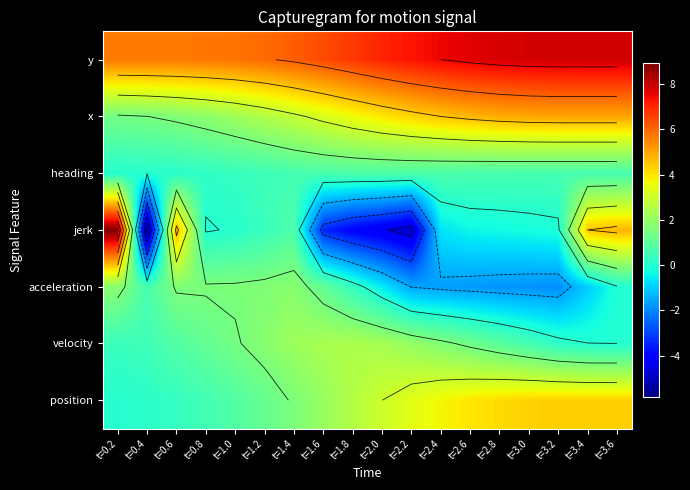

True or false: position has a value of 2.5 at t=1.4.

False